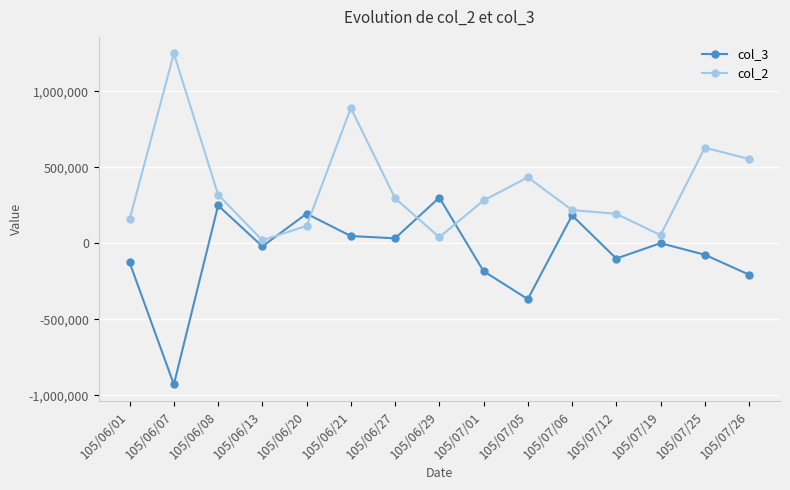

Is it true that col_2 equals 115000 at 105/06/20?

True